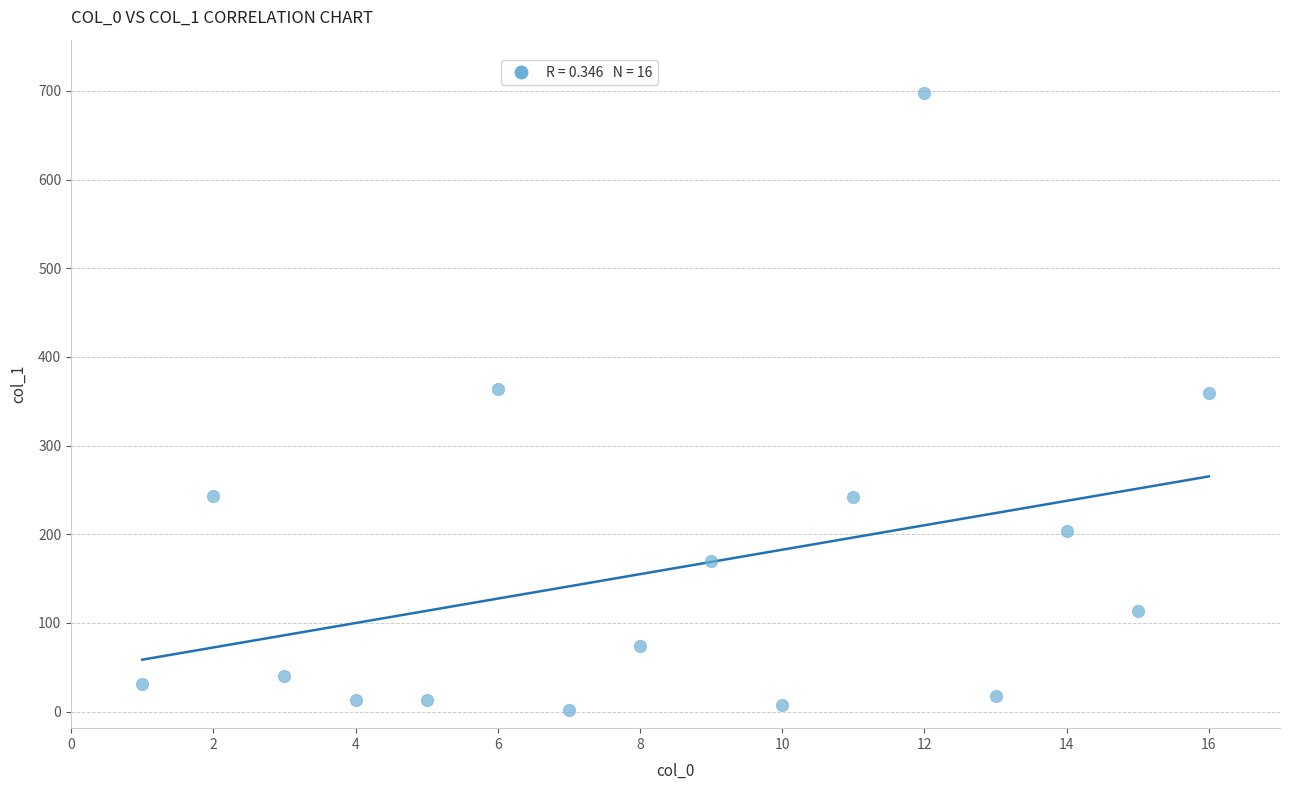

What is the range of Y values (max minus min)?

696.4